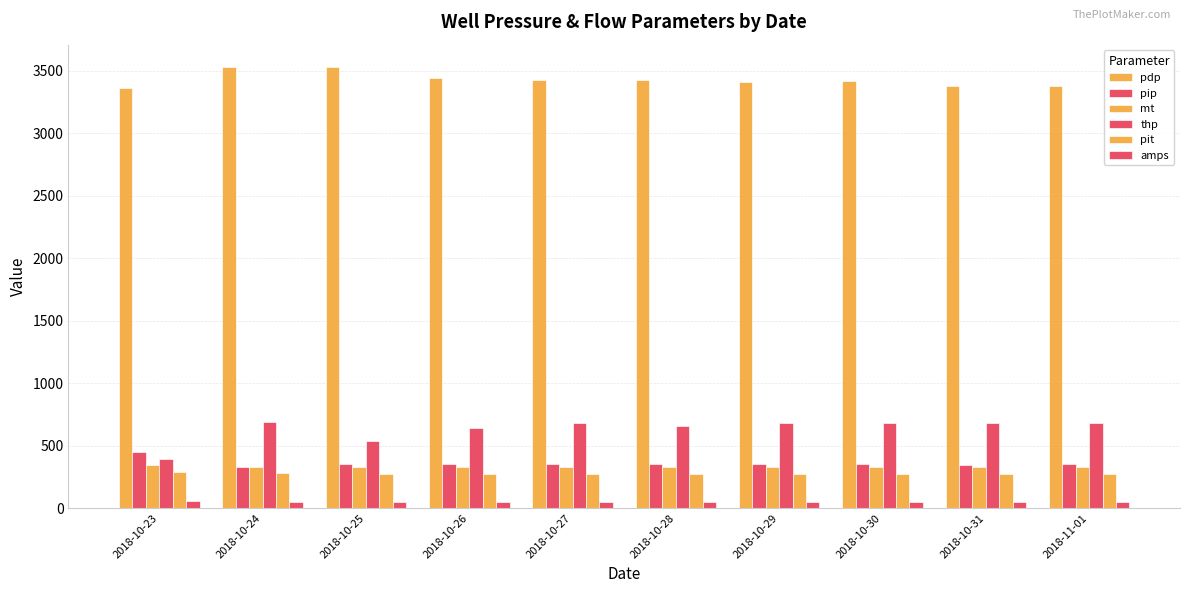

Are the bars horizontal?

No